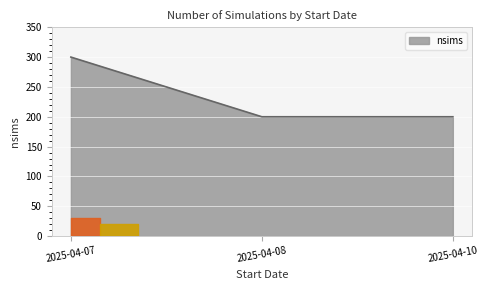

Count the number of values greater than 200.

1